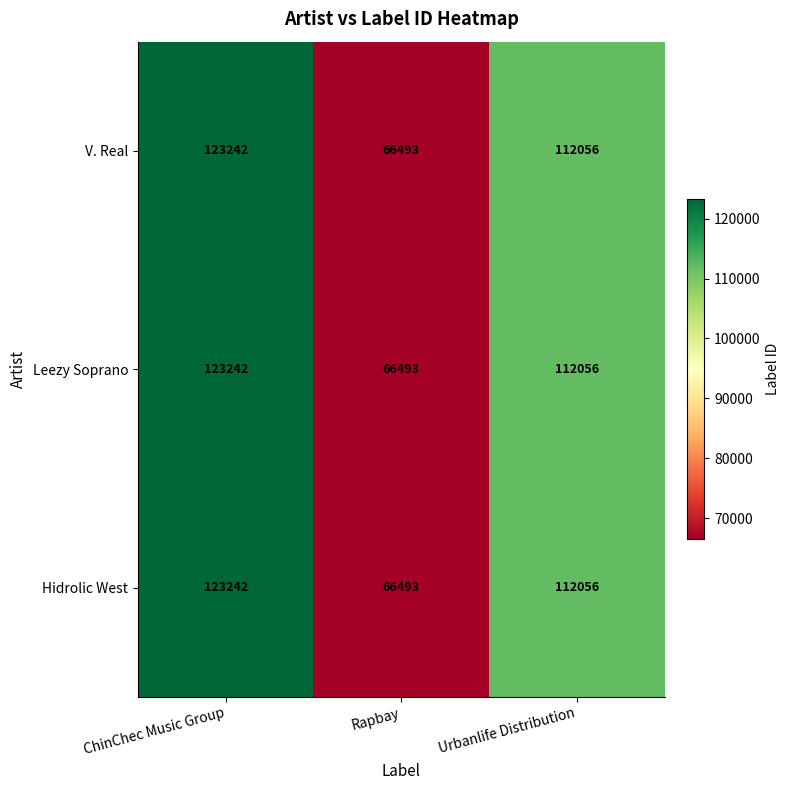

True or false: Hidrolic West has a value of 123242 at ChinChec Music Group.

True